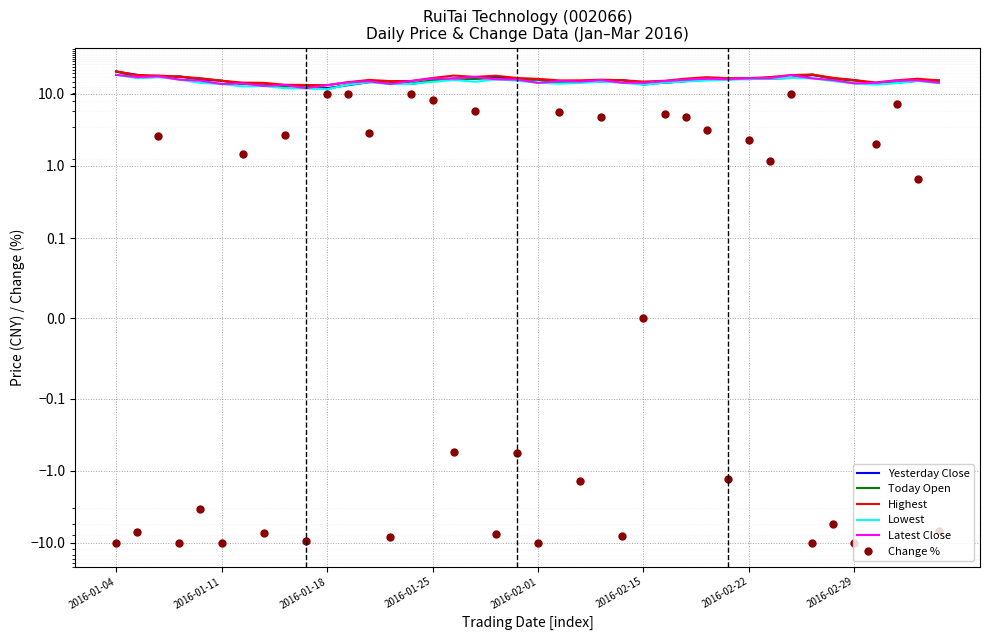

At which category does Yesterday Close reach its first local peak?

2016-01-25